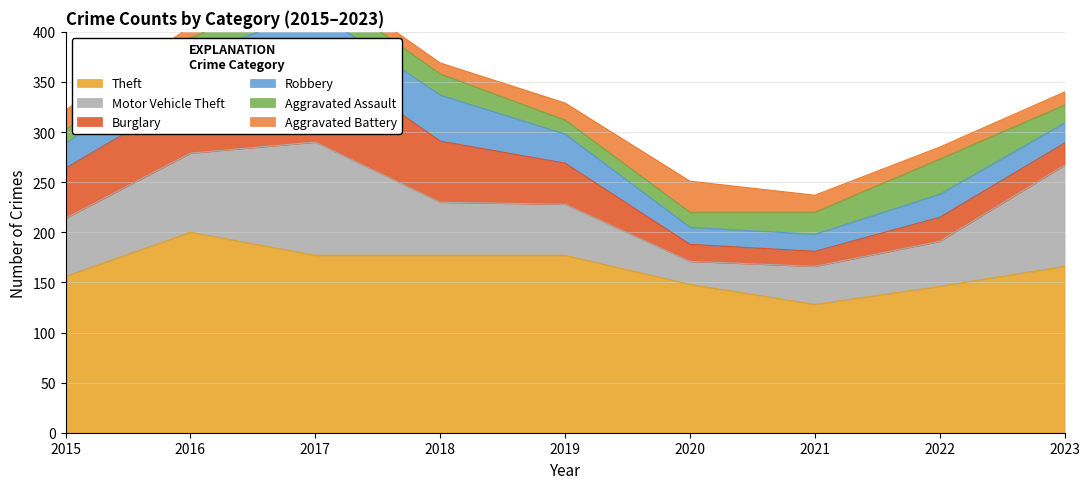

Where does the Aggravated Assault series first go above 19?

2017